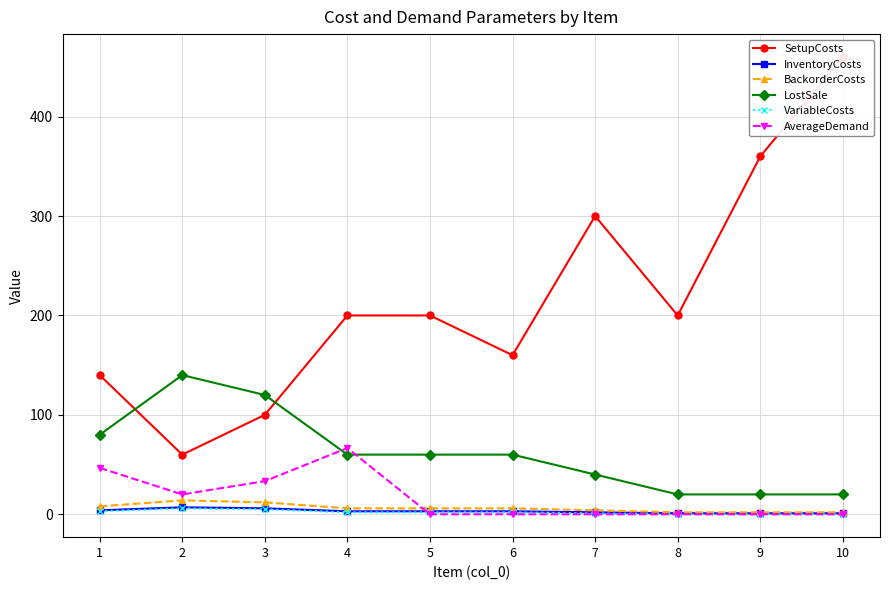

Reading left to right, what are all the values shown in this chart?

SetupCosts: 140.0	60.0	100.0	200.0	200.0	160.0	300.0	200.0	360.0	460.0
InventoryCosts: 4.0	7.0	6.0	3.0	3.0	3.0	2.0	1.0	1.0	1.0
BackorderCosts: 8.0	14.0	12.0	6.0	6.0	6.0	4.0	2.0	2.0	2.0
LostSale: 80.0	140.0	120.0	60.0	60.0	60.0	40.0	20.0	20.0	20.0
VariableCosts: 3.0	6.0	5.0	2.0	2.0	2.0	1.0	0.0	0.0	0.0
AverageDemand: 46.7	20.0	33.3	66.7	0.0	0.0	0.0	0.0	0.0	0.0